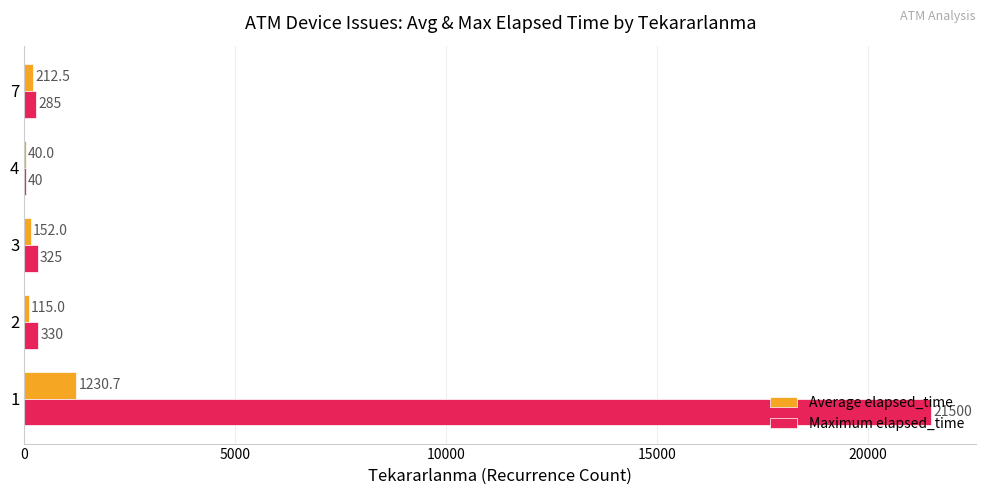

How many data points does each series have?

5